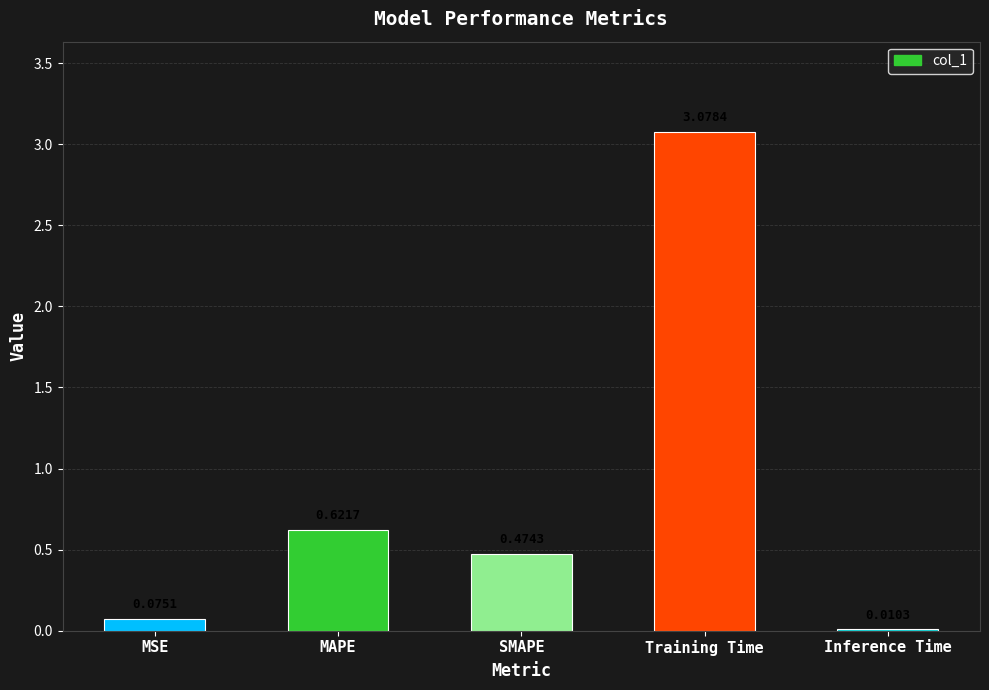

What is the sum of all values?

4.3